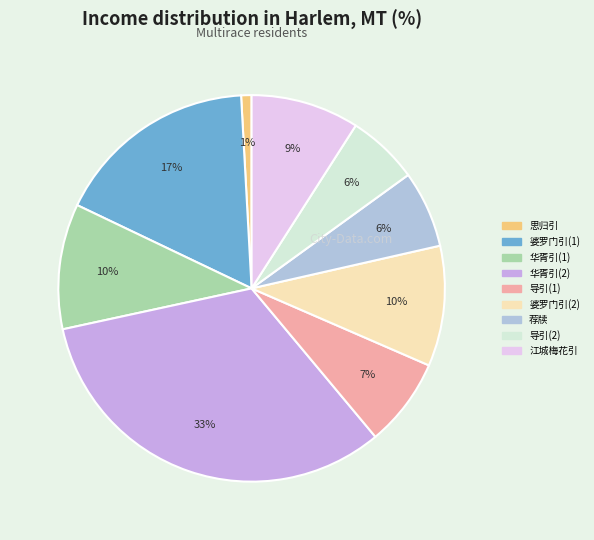

How many segments does this pie chart have?

9